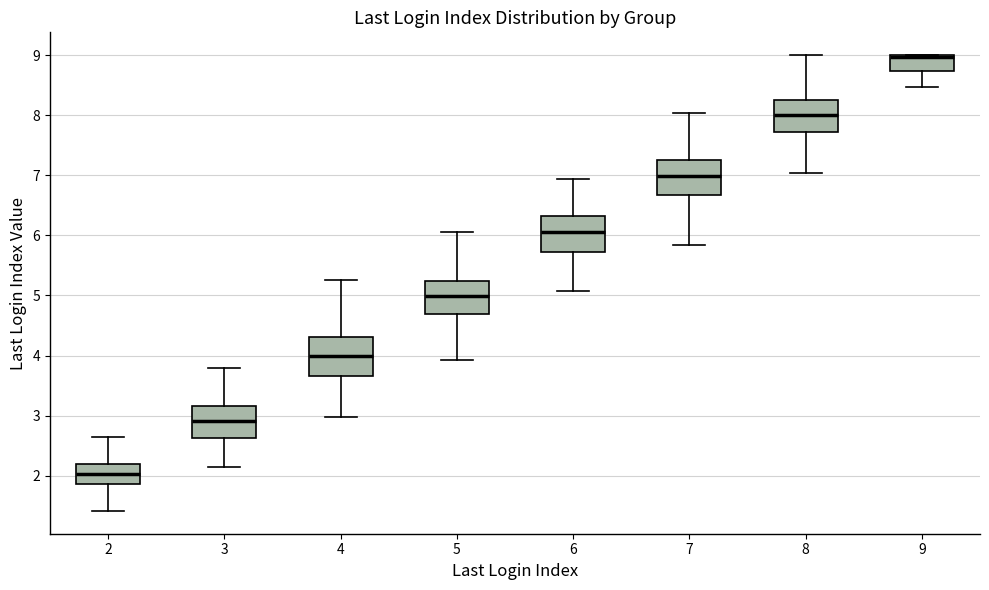

Reading left to right, read every box against the y-axis: the position of its median line, the range the box covers, and the ends of its whiskers. The values are not printed on the chart, so give them approximately, as read against the axis.

2: median 2.0, box 1.9 to 2.2, whiskers 1.4 to 2.6
3: median 2.9, box 2.6 to 3.2, whiskers 2.1 to 3.8
4: median 4.0, box 3.7 to 4.3, whiskers 3.0 to 5.3
5: median 5.0, box 4.7 to 5.2, whiskers 3.9 to 6.1
6: median 6.1, box 5.7 to 6.3, whiskers 5.1 to 6.9
7: median 7.0, box 6.7 to 7.3, whiskers 5.8 to 8.0
8: median 8.0, box 7.7 to 8.3, whiskers 7.0 to 9.0
9: median 9.0 (drawn on the box's upper edge), box 8.7 to 9.0, whiskers 8.5 to 9.0